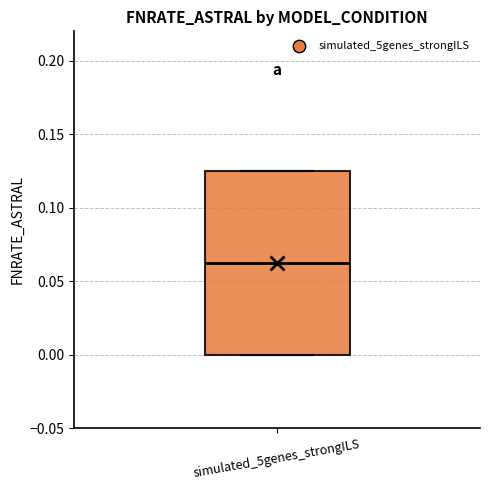

Where is the upper edge of the box for simulated_5genes_strongILS on the y-axis? The values are not printed on the chart, so give them approximately, as read against the axis.

0.125